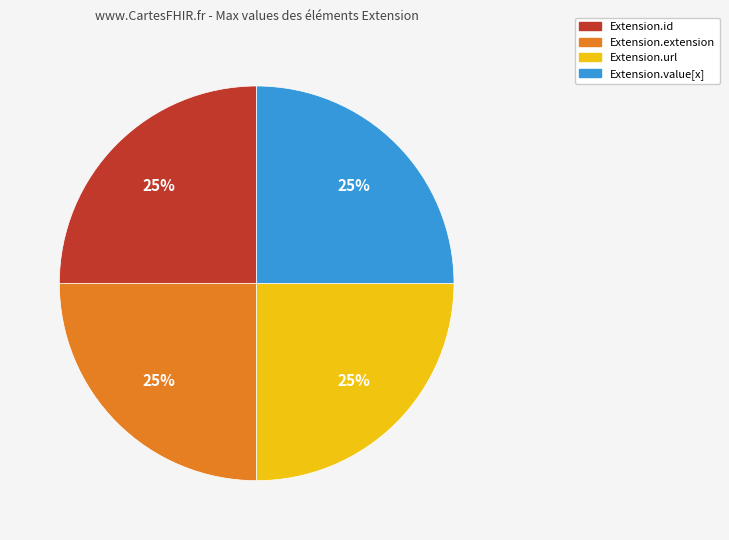

To the nearest percent, what is the average slice percentage?

25%